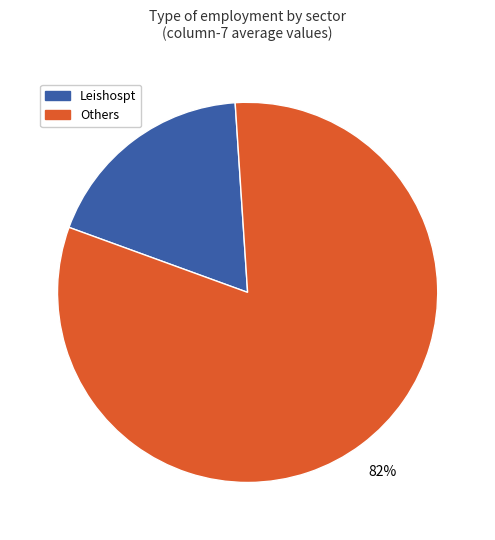

Is there a majority slice in this chart?

Yes